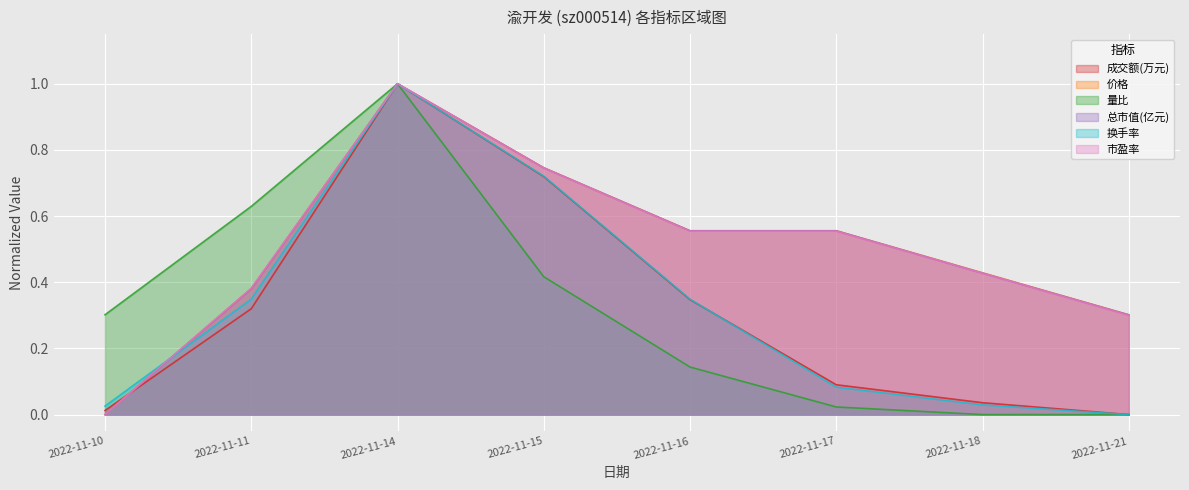

How many values in the 成交额(万元) series exceed 0?

7